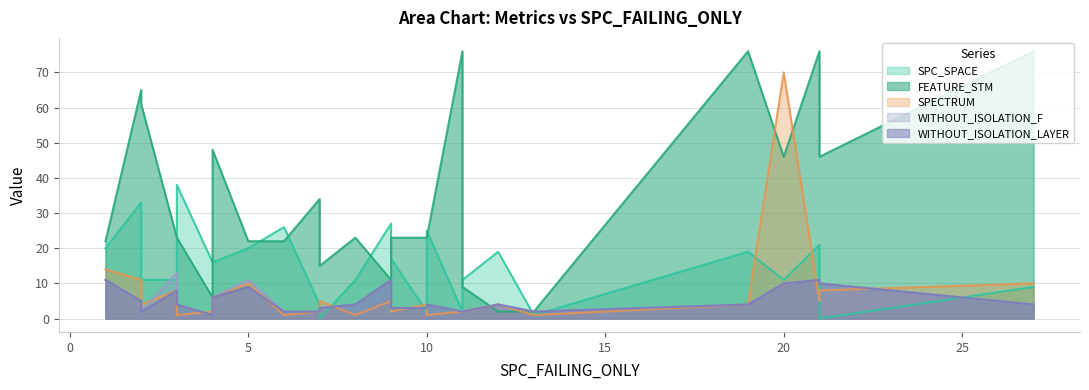

How many data points in WITHOUT_ISOLATION_F are above 4?

9